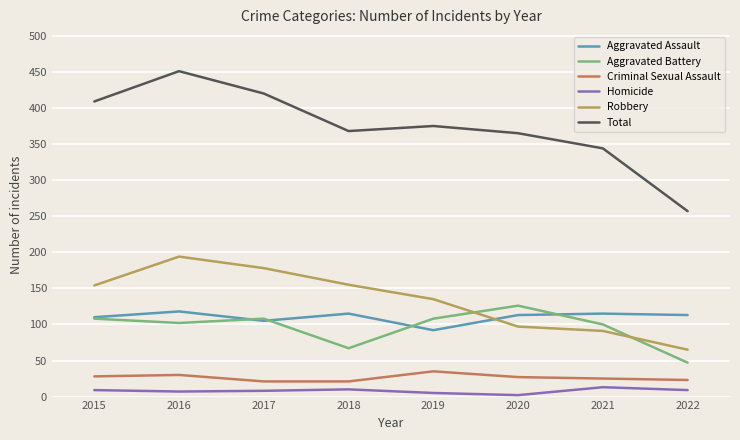

Is it true that Criminal Sexual Assault equals 8 at 2020?

False